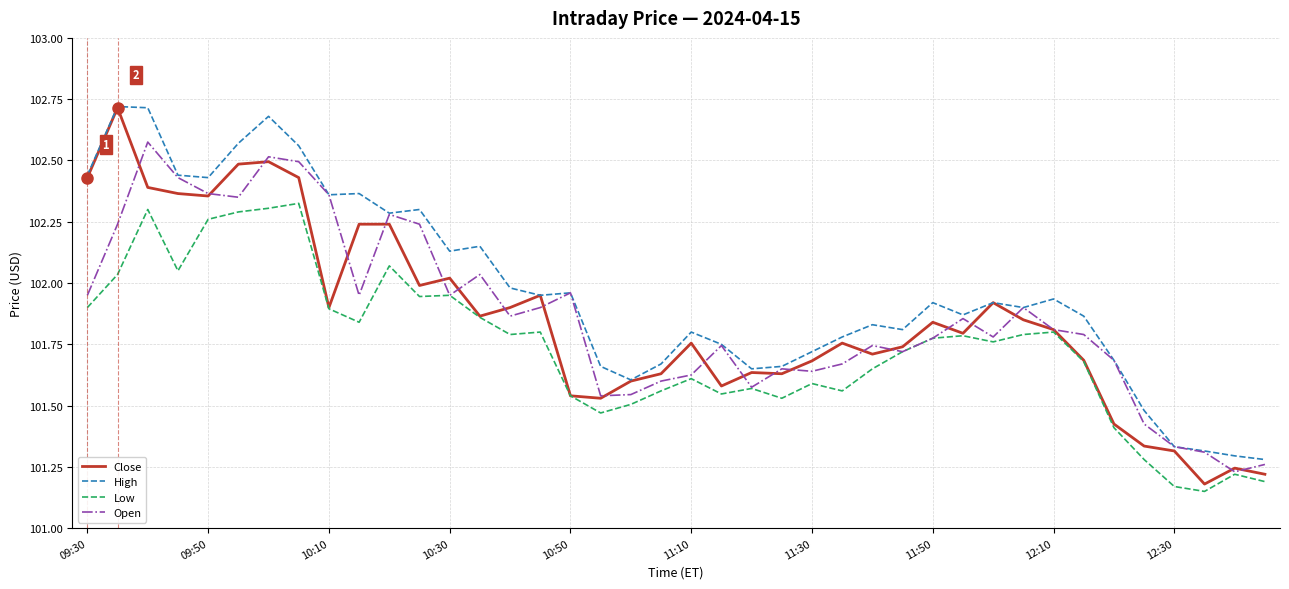

True or false: High and Low cross at least once.

False